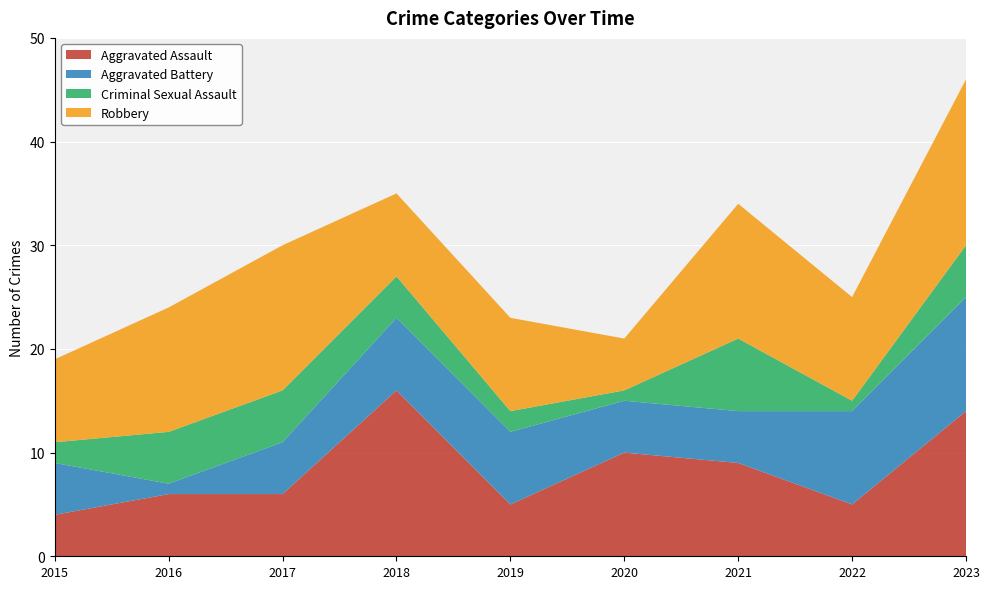

What is the difference between the second highest and second lowest values in the Aggravated Battery series?

4